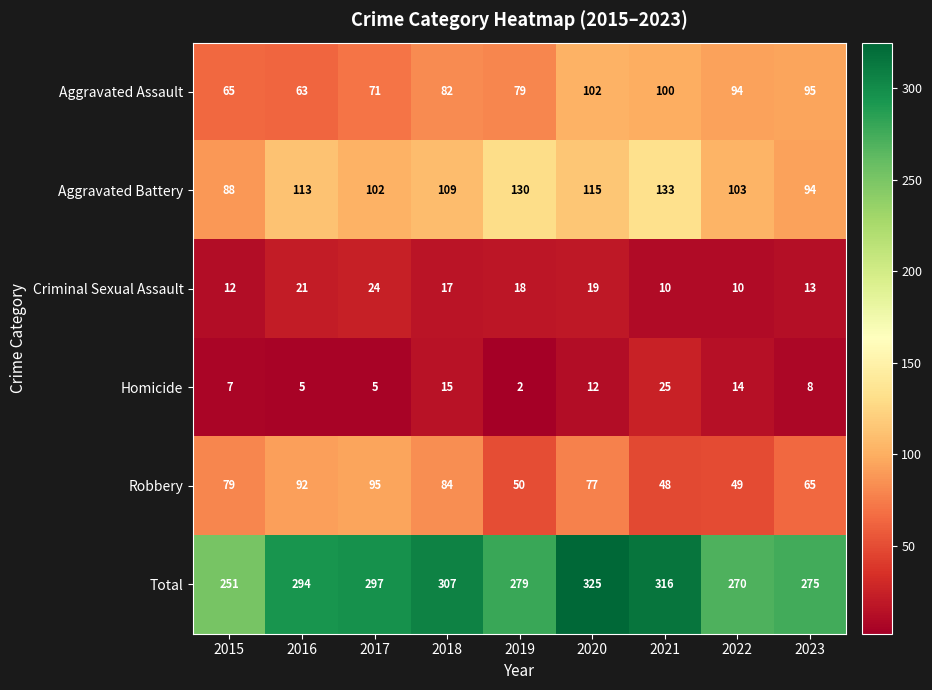

Where is Aggravated Assault nearest to the value 82?

2018